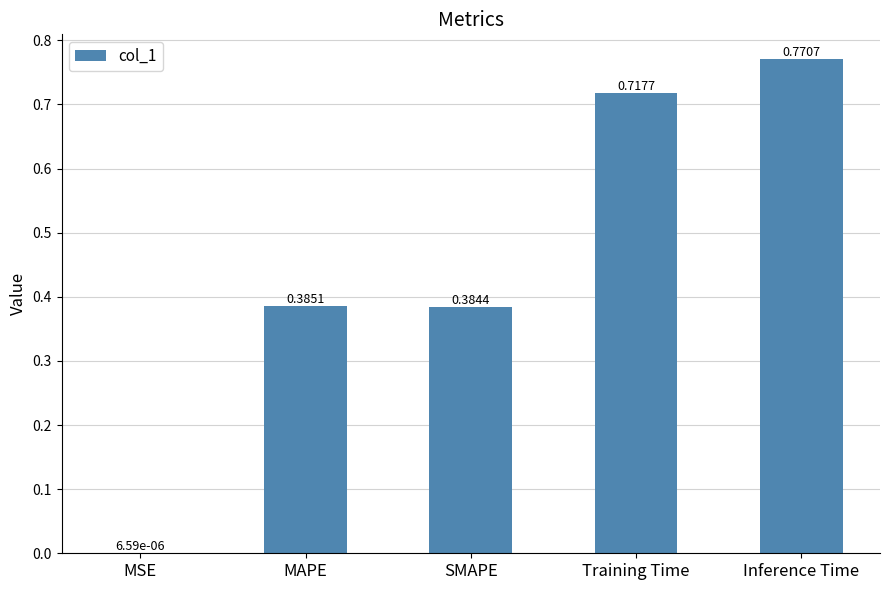

Which category has the highest value across all series?

Inference Time